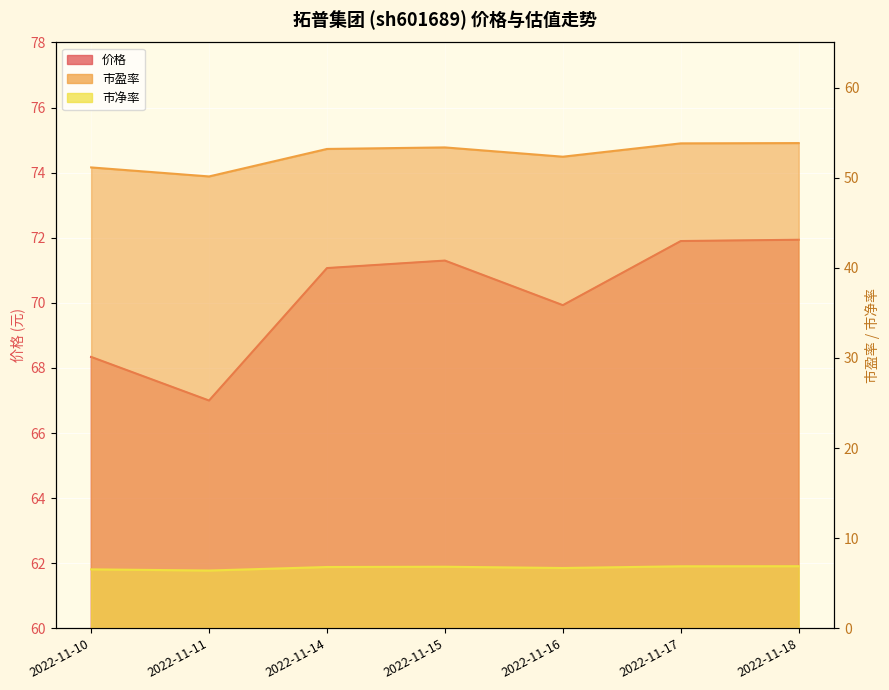

Which series has the largest total across all categories?

价格